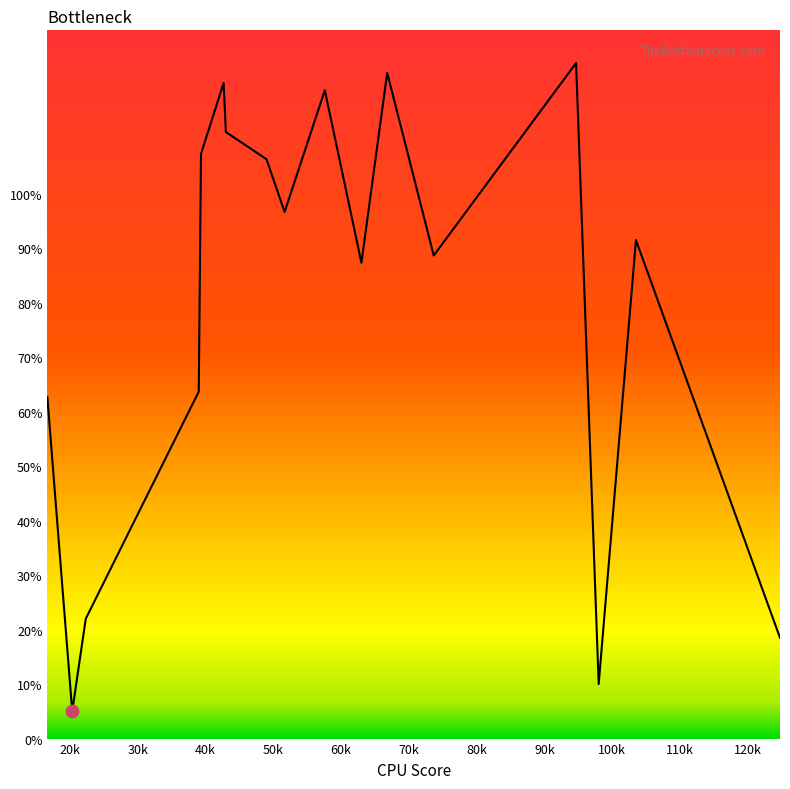

What is the maximum value shown in the chart?

124.0